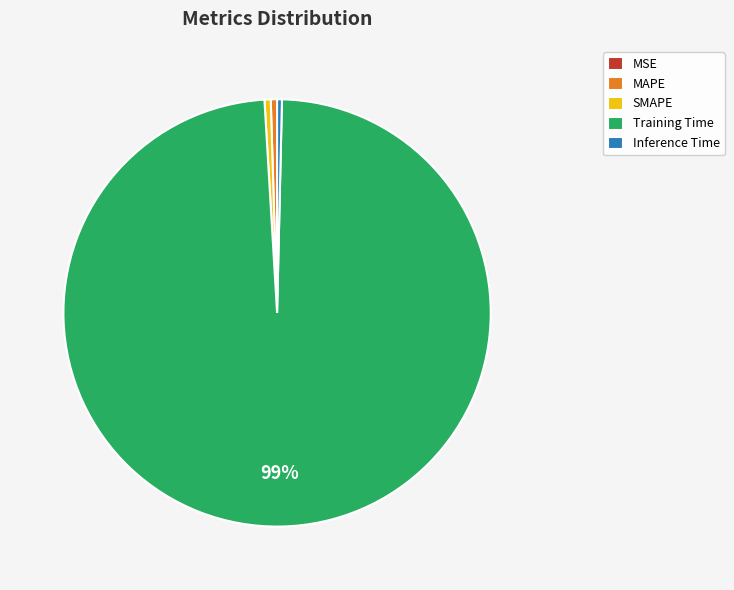

Which slice is the largest?

Training Time